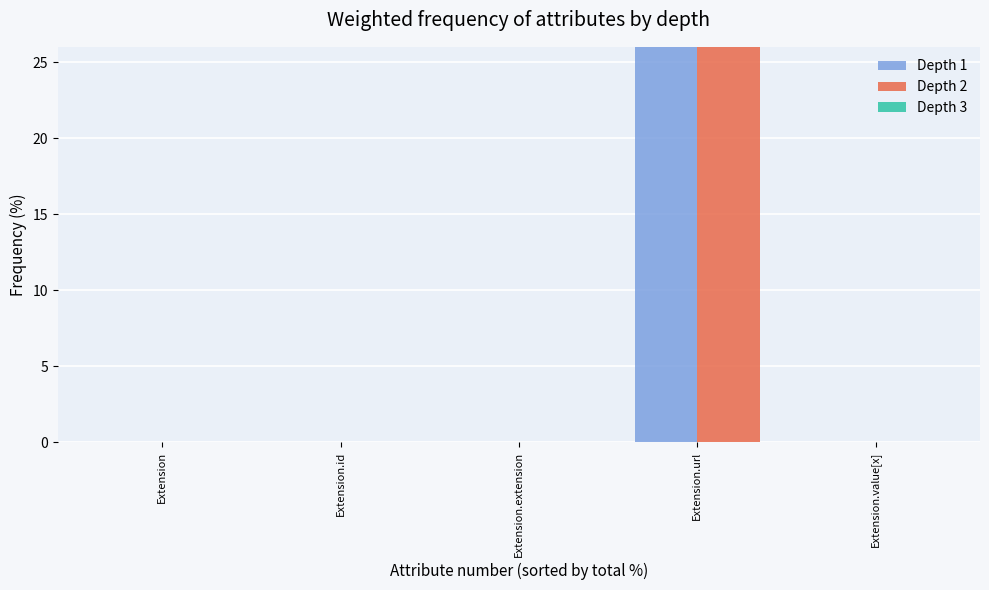

What is the maximum value for Depth 1?

100